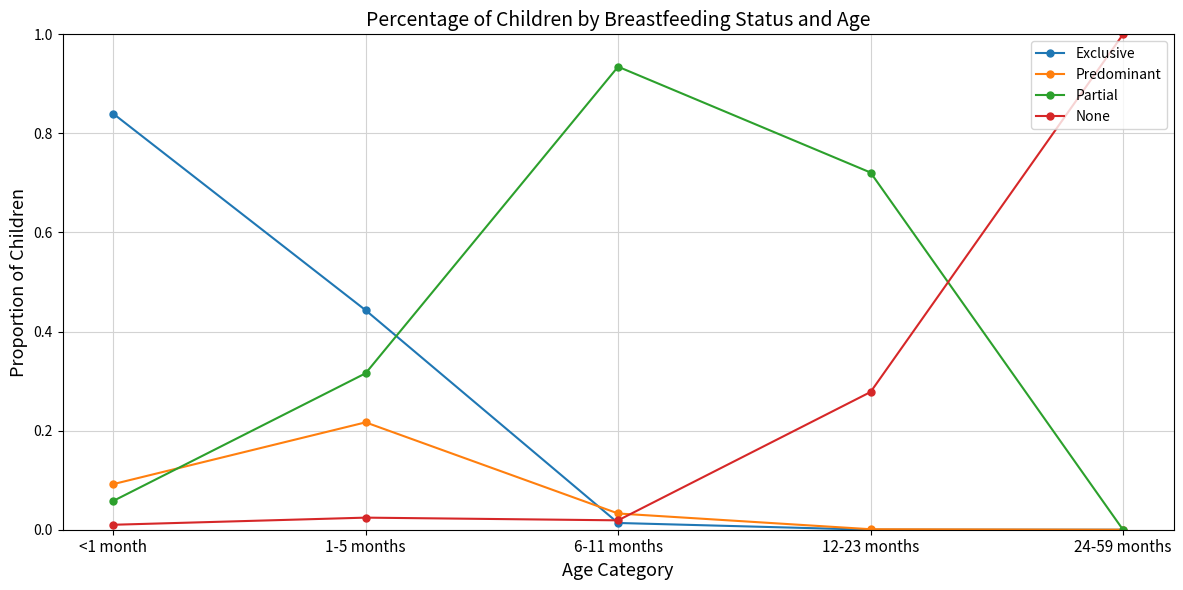

How many intersections are there between Partial and None?

1